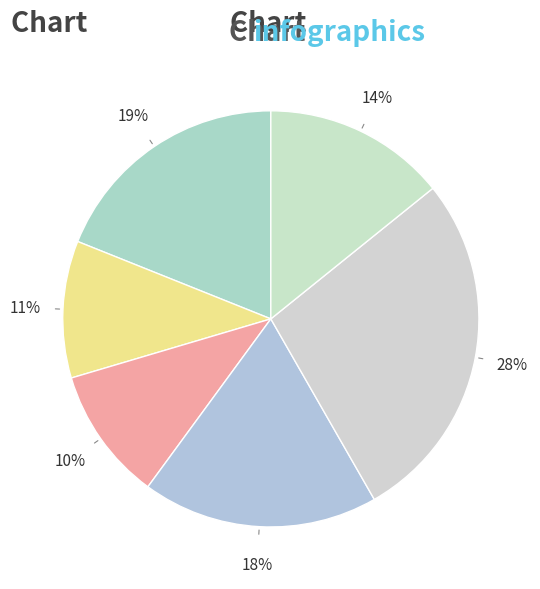

How many slices are in this pie chart?

6